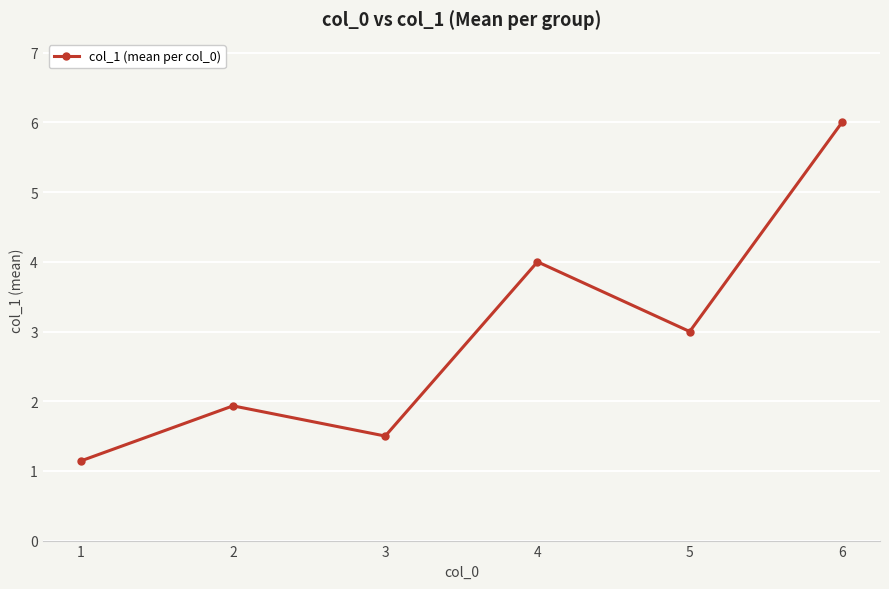

What is the smallest value displayed?

1.1